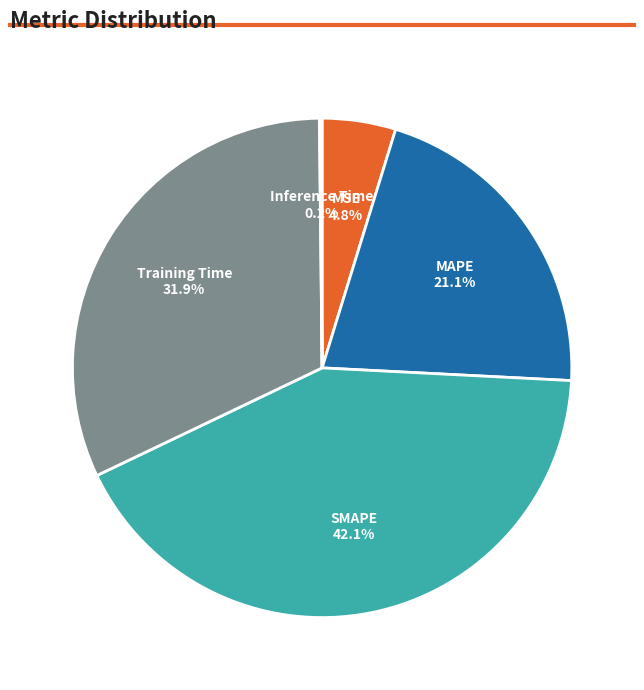

To the nearest percent, what is the combined percentage of Training Time and MSE?

37%